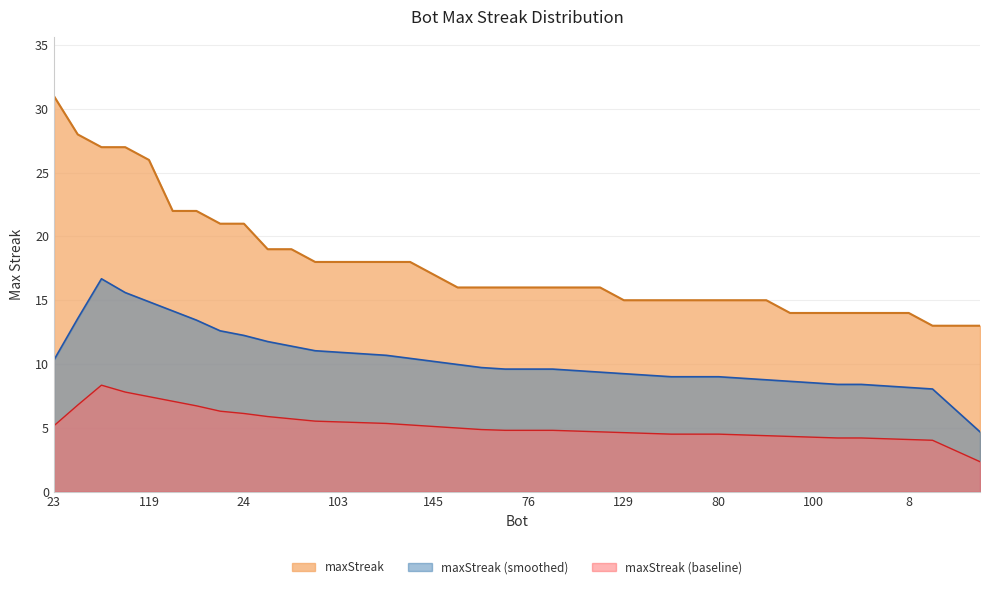

What is the sum of all values?

710